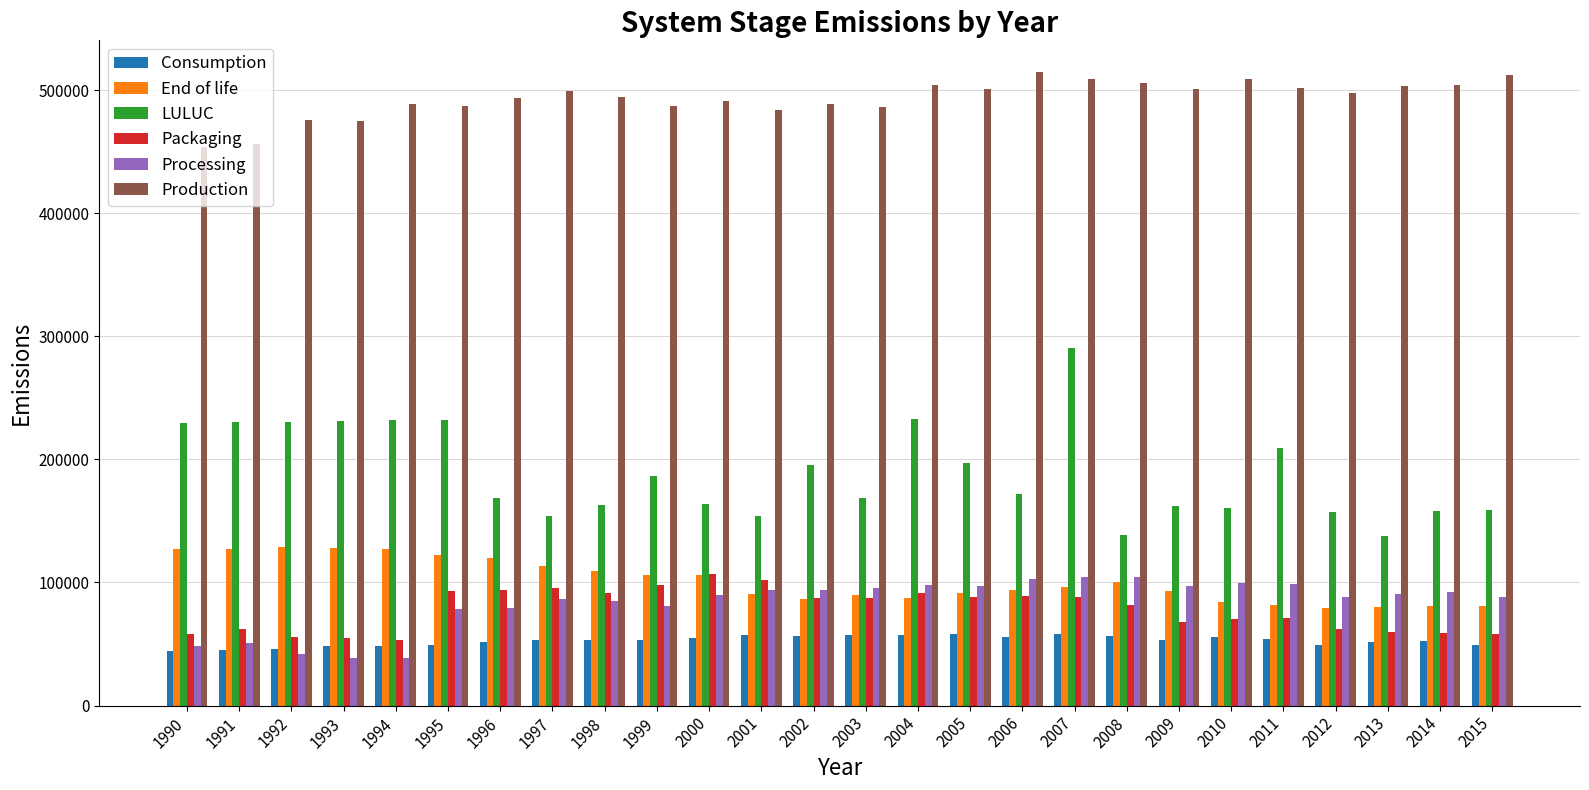

Where is LULUC nearest to the value 214211?

2011